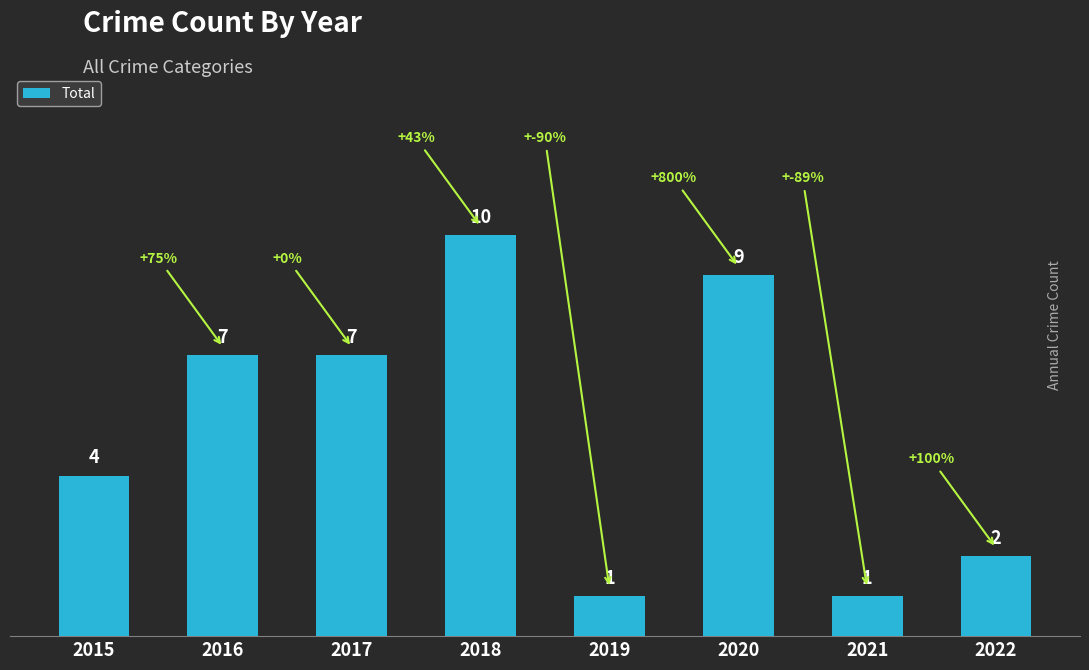

Is it true that the value at 2016 is 3?

False